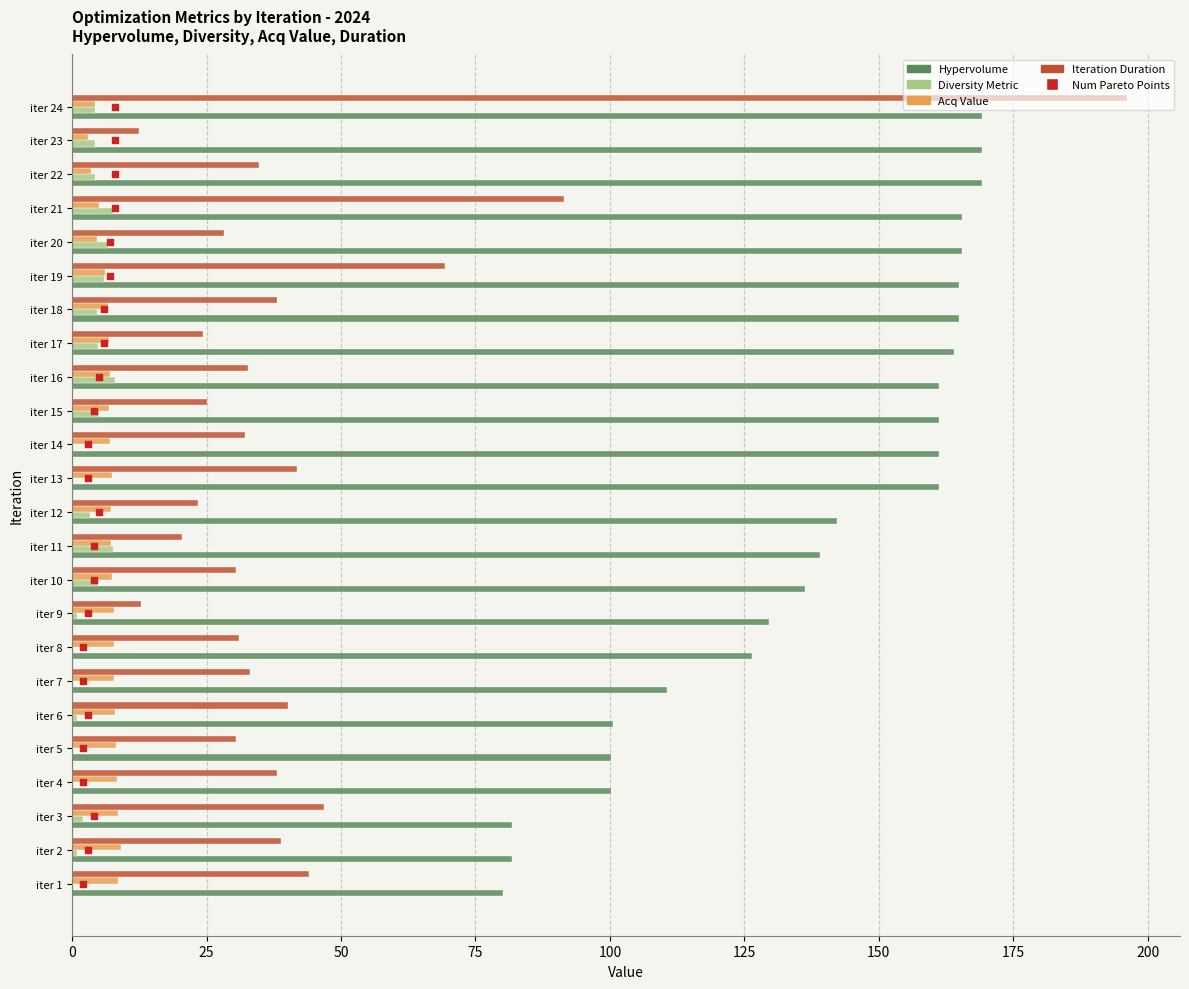

Which series has the widest spread of Y values?

iteration_duration